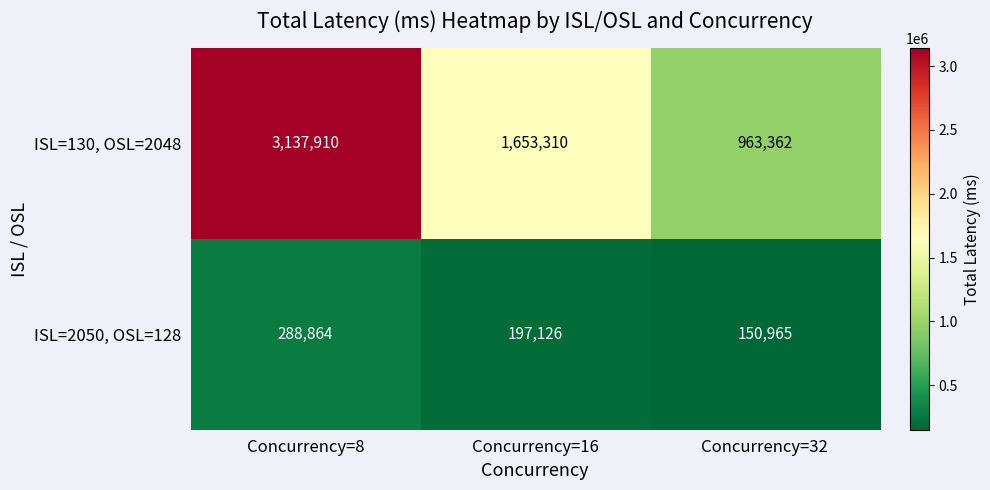

Reading left to right, list all the values displayed in this chart.

ISL=130, OSL=2048: Concurrency=8=3137910	Concurrency=16=1653310	Concurrency=32=963362
ISL=2050, OSL=128: Concurrency=8=288864	Concurrency=16=197126	Concurrency=32=150965